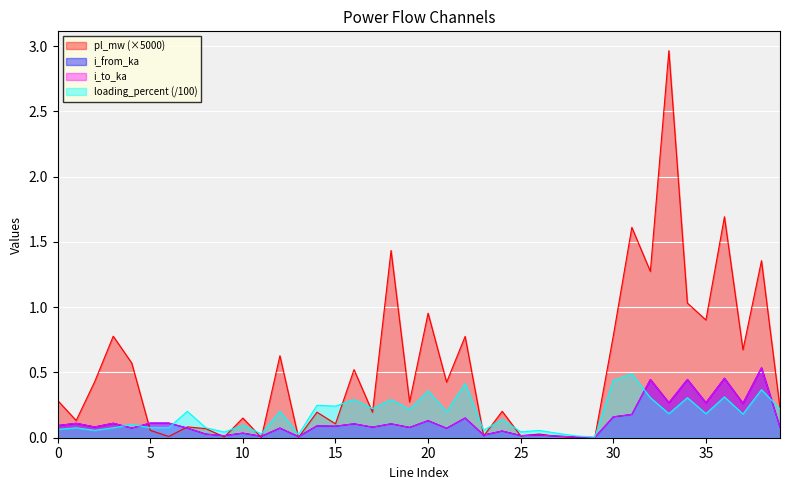

Which series has the largest total across all categories?

pl_mw (×5000)